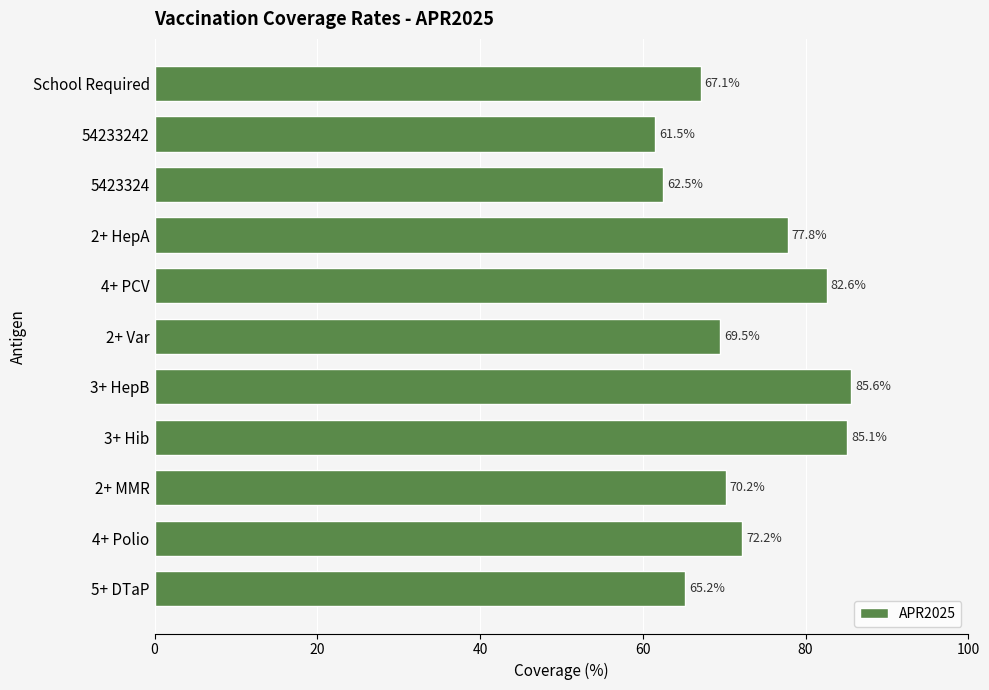

At which label is the value closest to 73?

4+ Polio